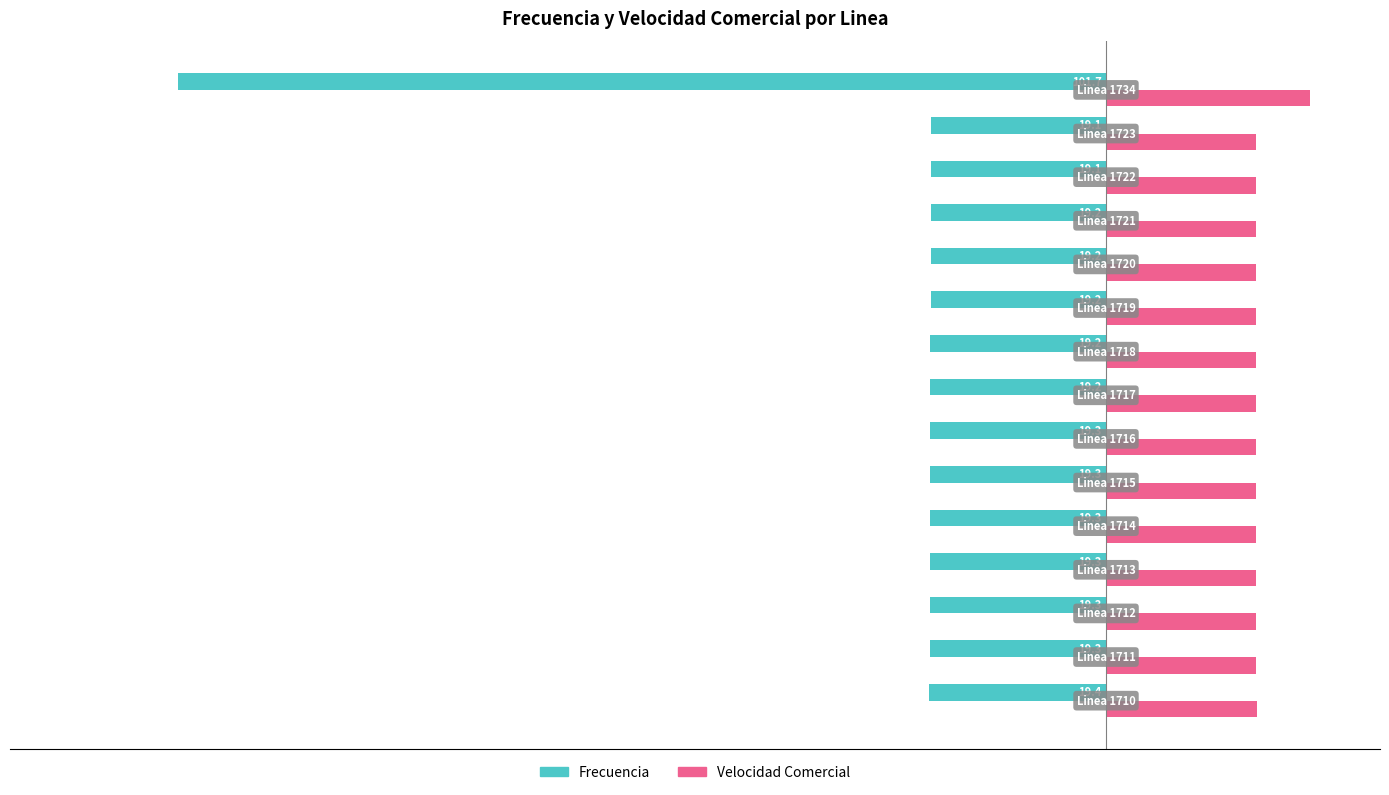

List the series in order of their peak value, highest first.

Velocidad Comercial, Frecuencia